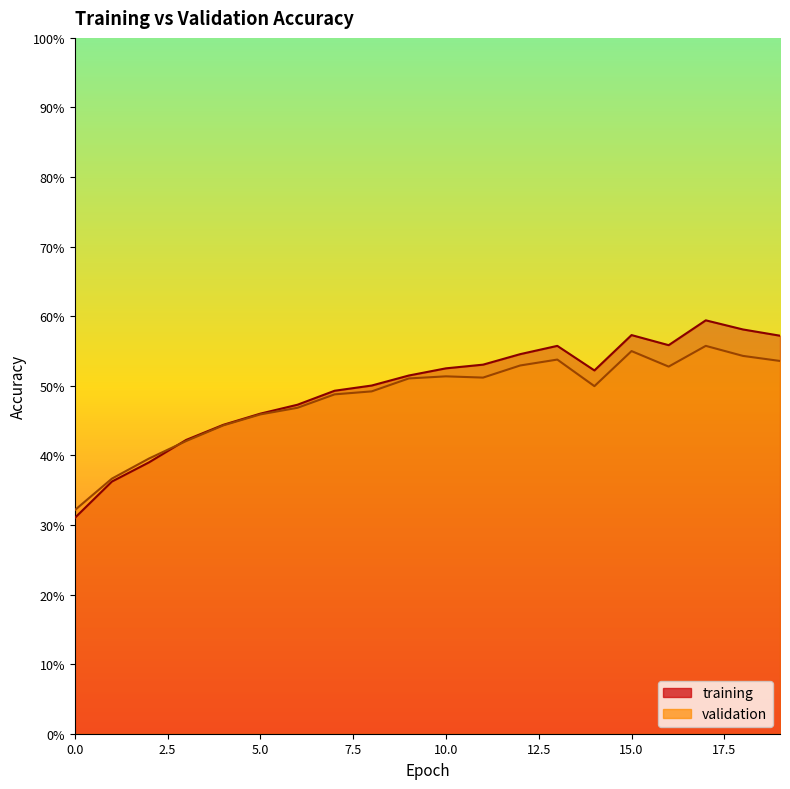

How many distinct data groups are displayed?

2